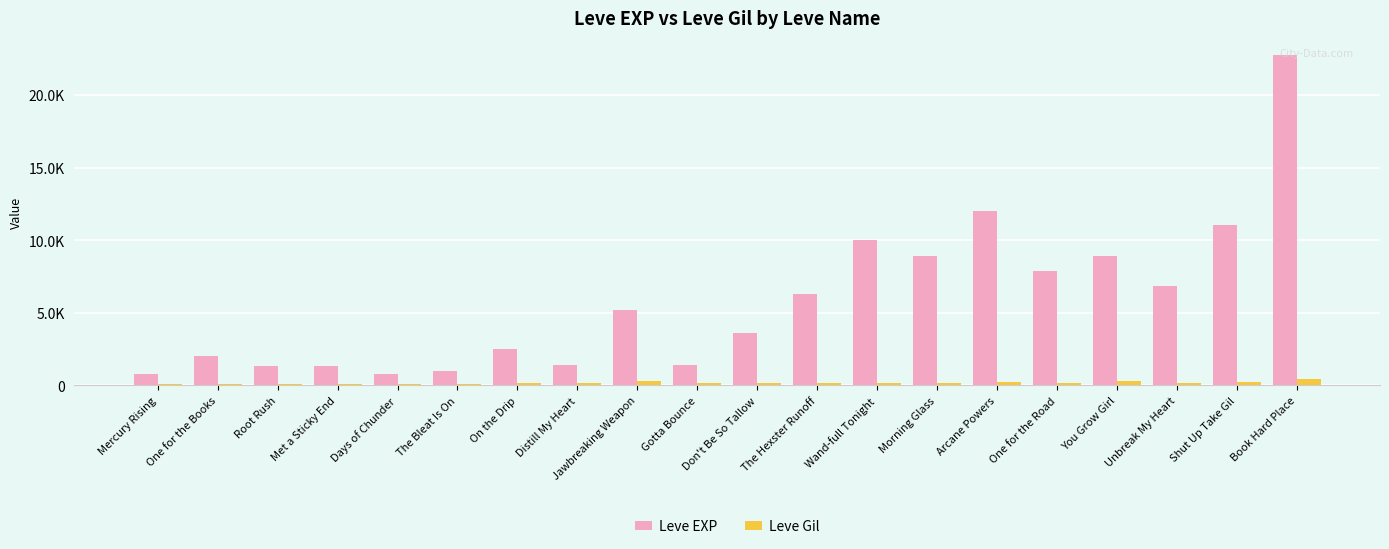

What are all the series names shown in the legend?

Leve EXP, Leve Gil